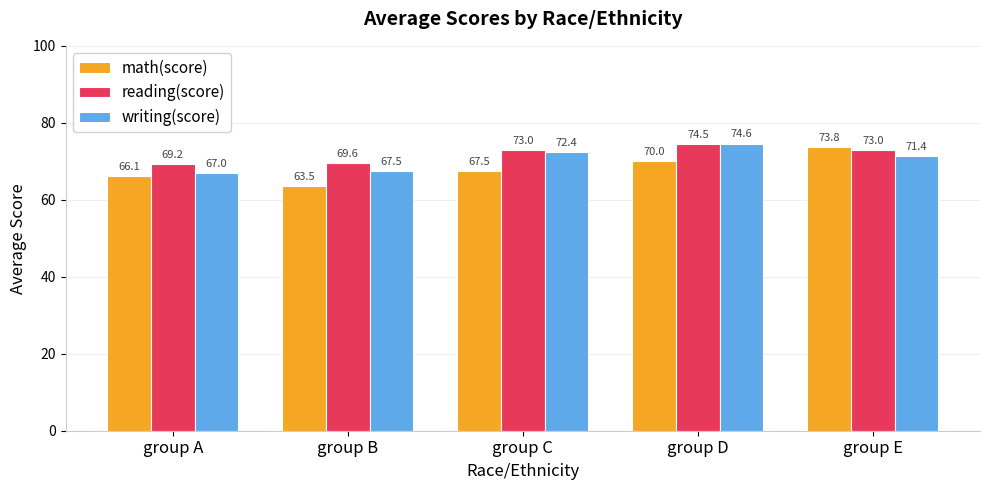

What is the minimum value shown in the chart?

63.5